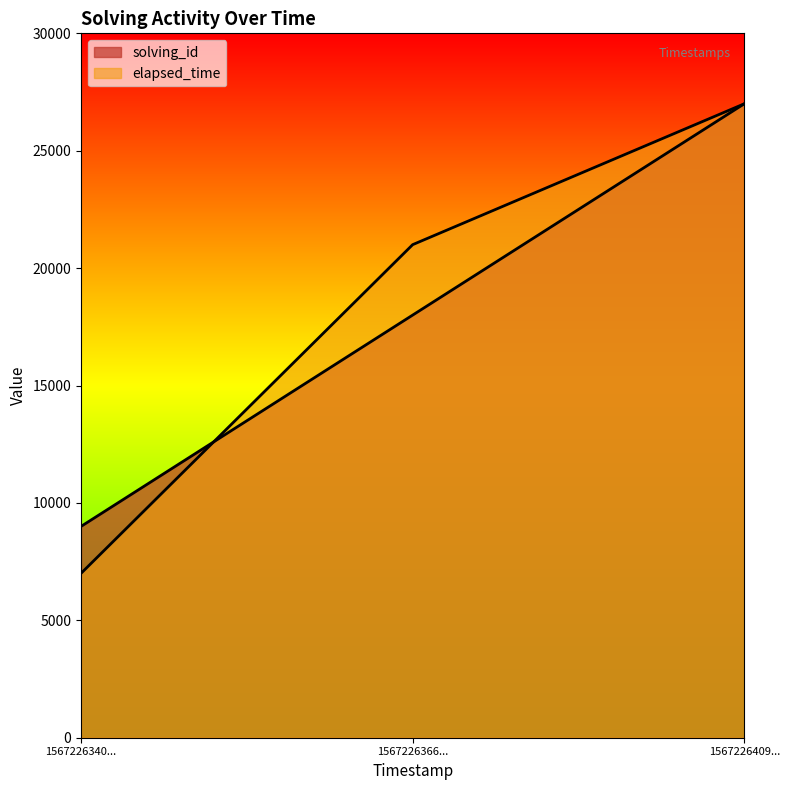

What is the value of the solving_id point at the 2nd from the left?

18000